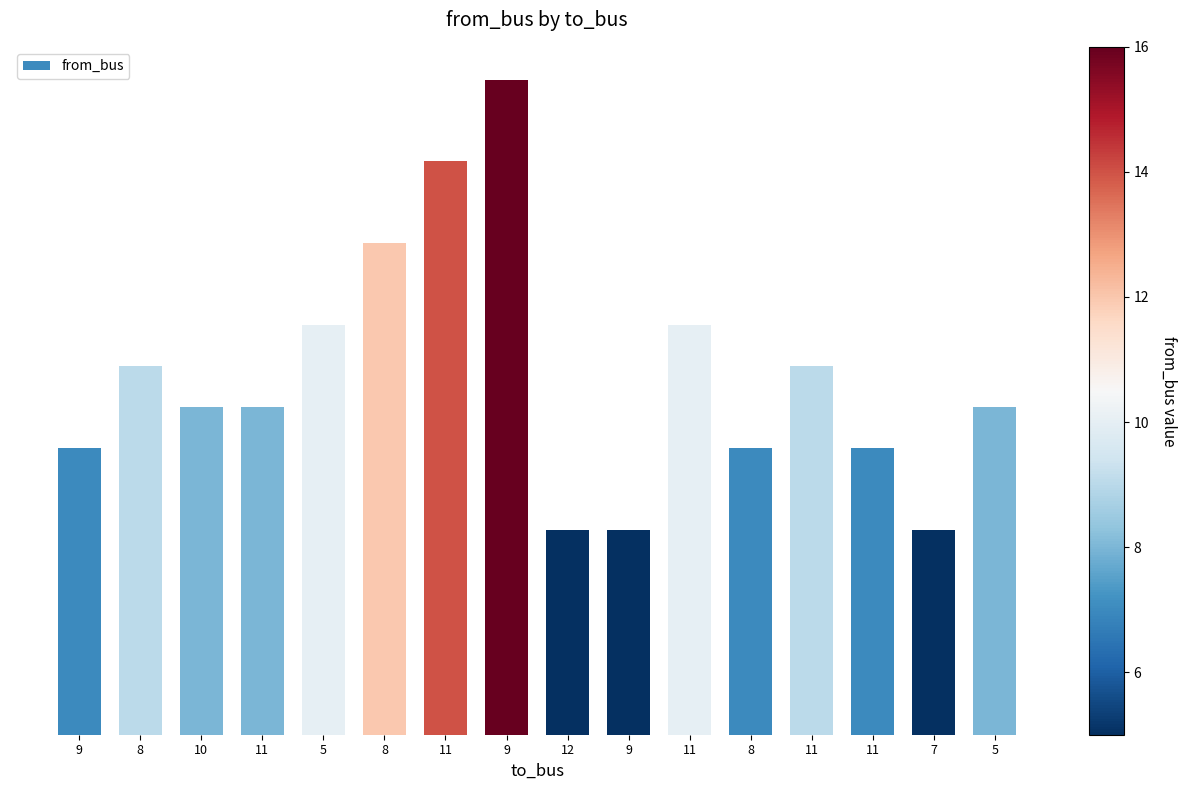

Does the chart contain any negative values?

No